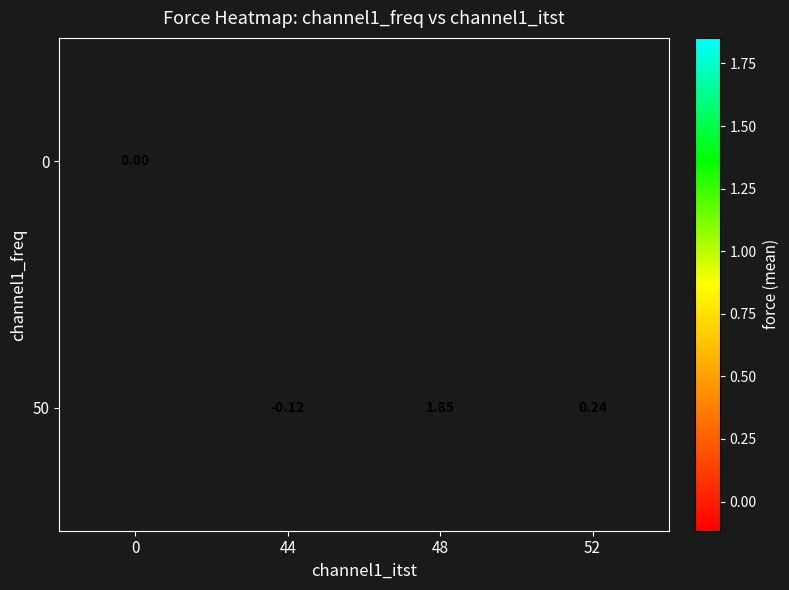

At which label does 50 first exceed 0?

48